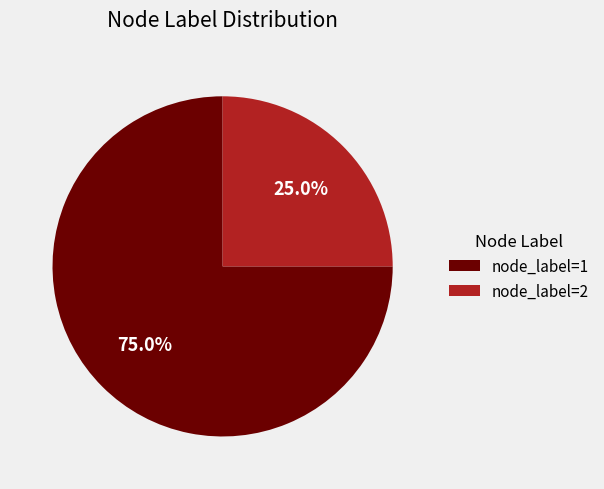

Which has a higher value, node_label=2 or node_label=1?

node_label=1